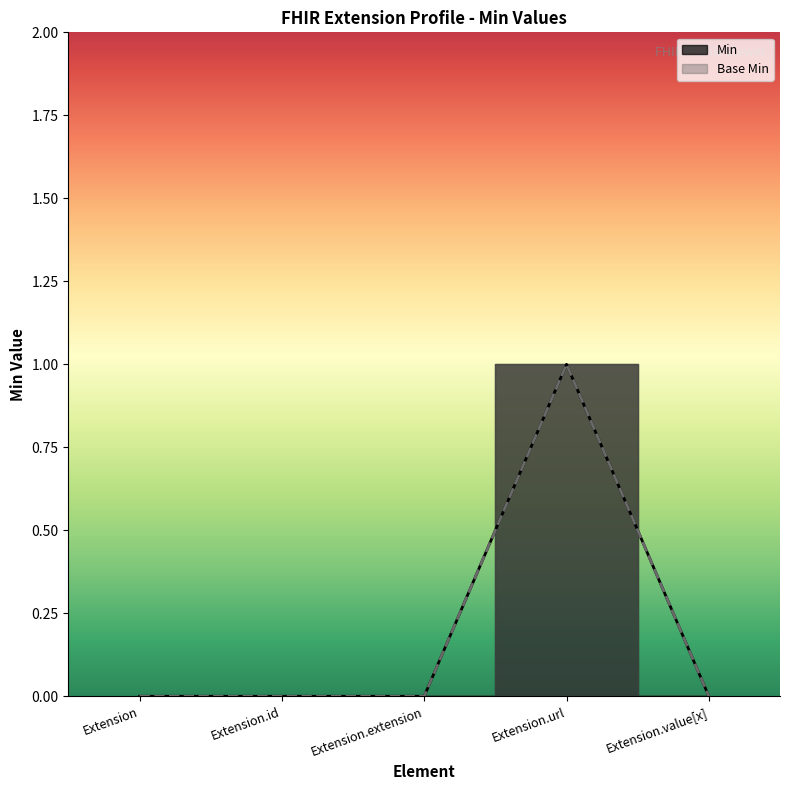

In Min, how many points are higher than both neighbors (excluding endpoints)?

1